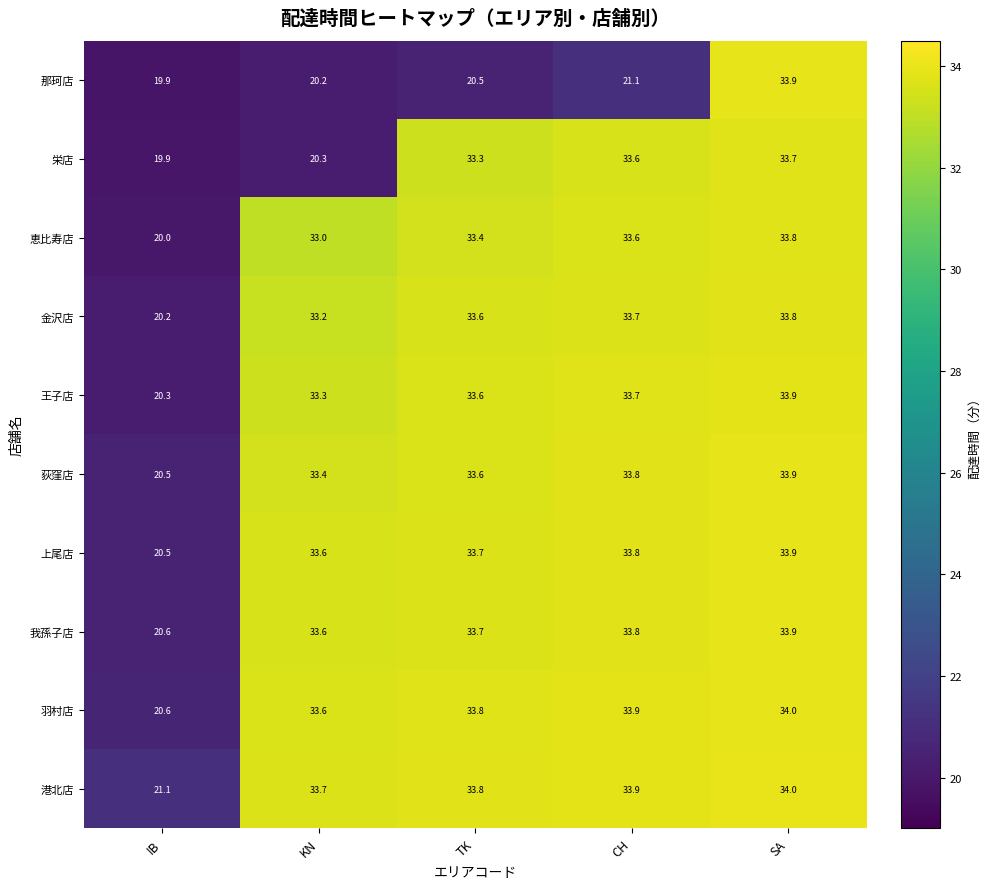

Which category has the highest value across all series?

SA